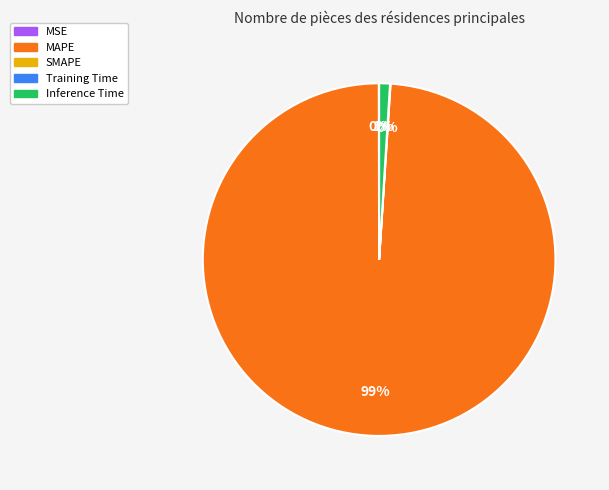

To the nearest percent, what is the average slice percentage?

25%